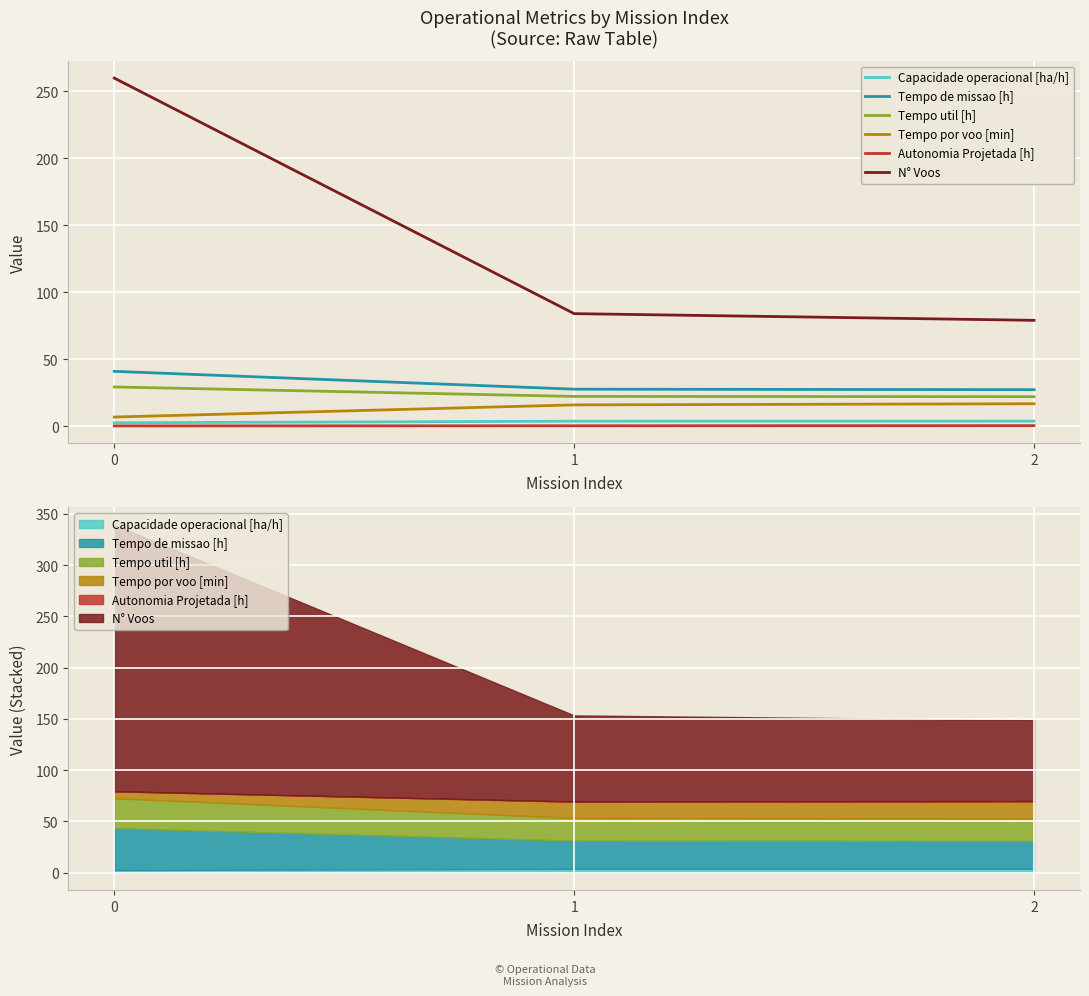

The value of Autonomia Projetada [h] at 1 is 0.1. True or false?

False